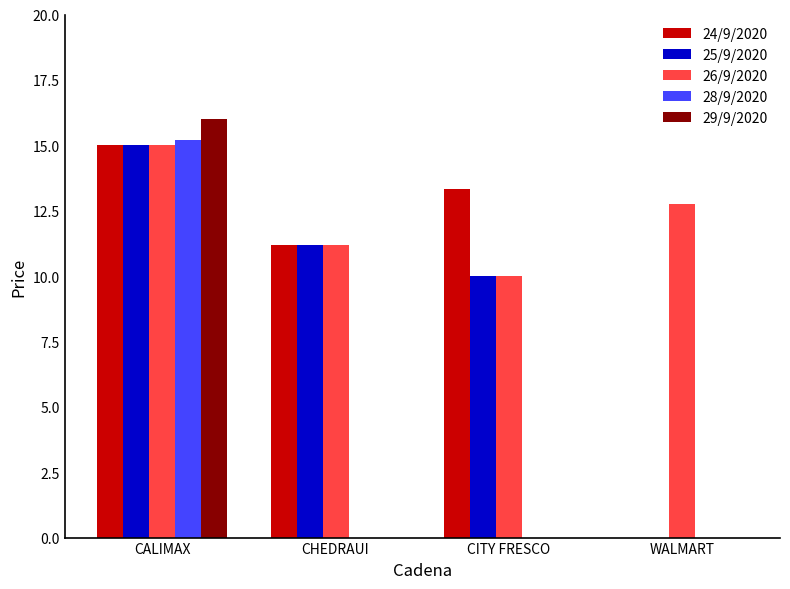

True or false: 24/9/2020 has a value of -5.6 at WALMART.

False